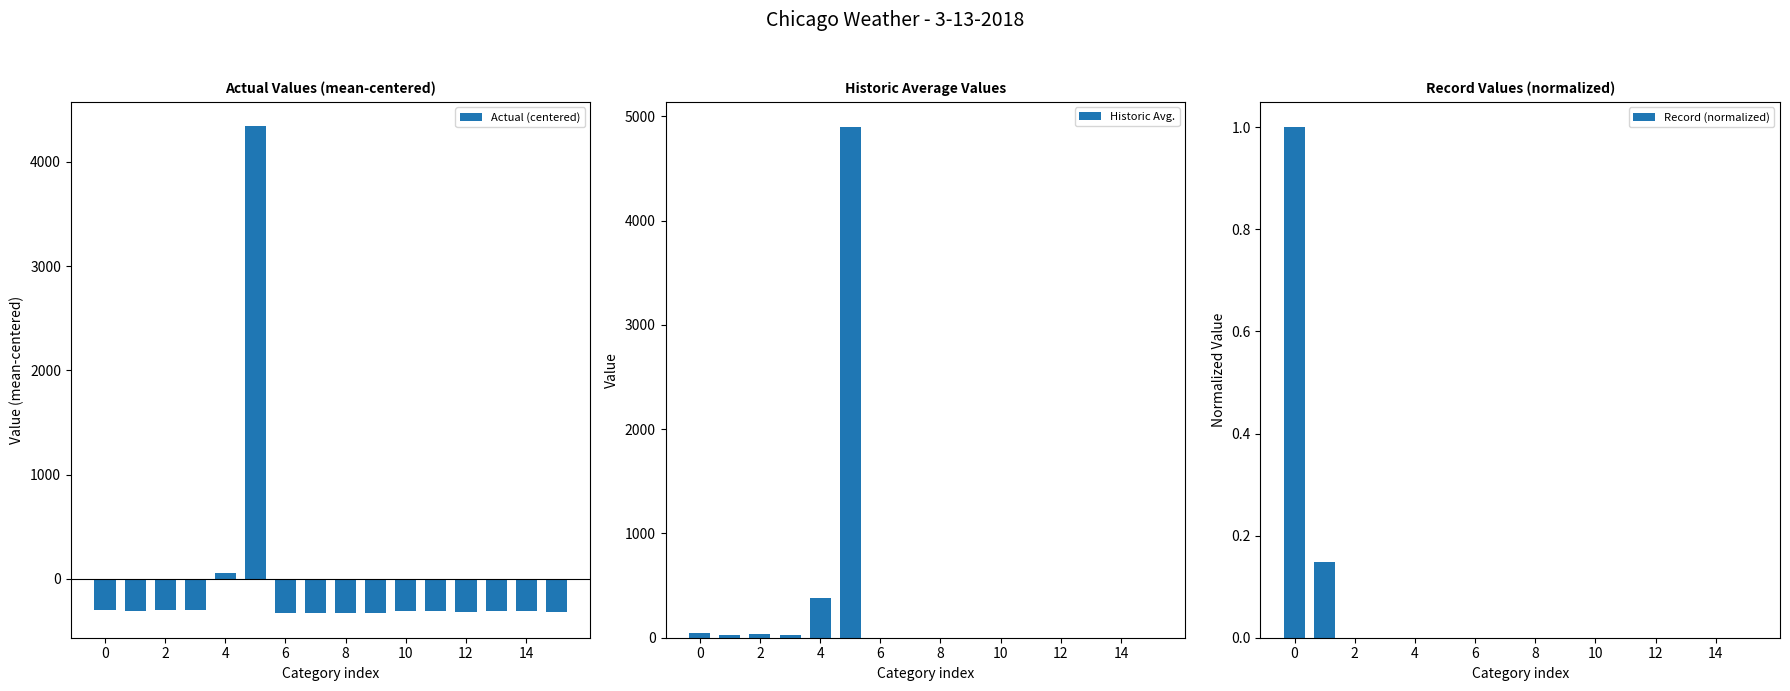

The value of Actual (centered) at 15 is -320.9. True or false?

True